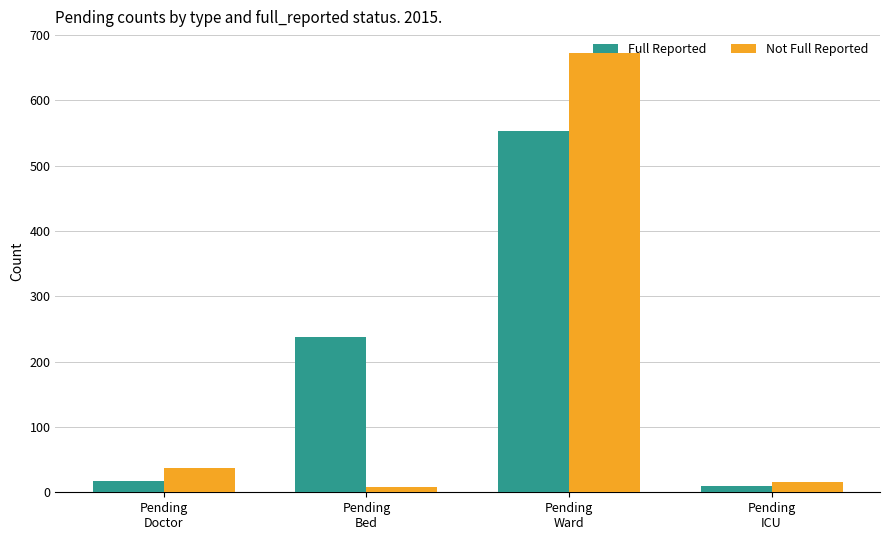

How many bars are there in total?

8